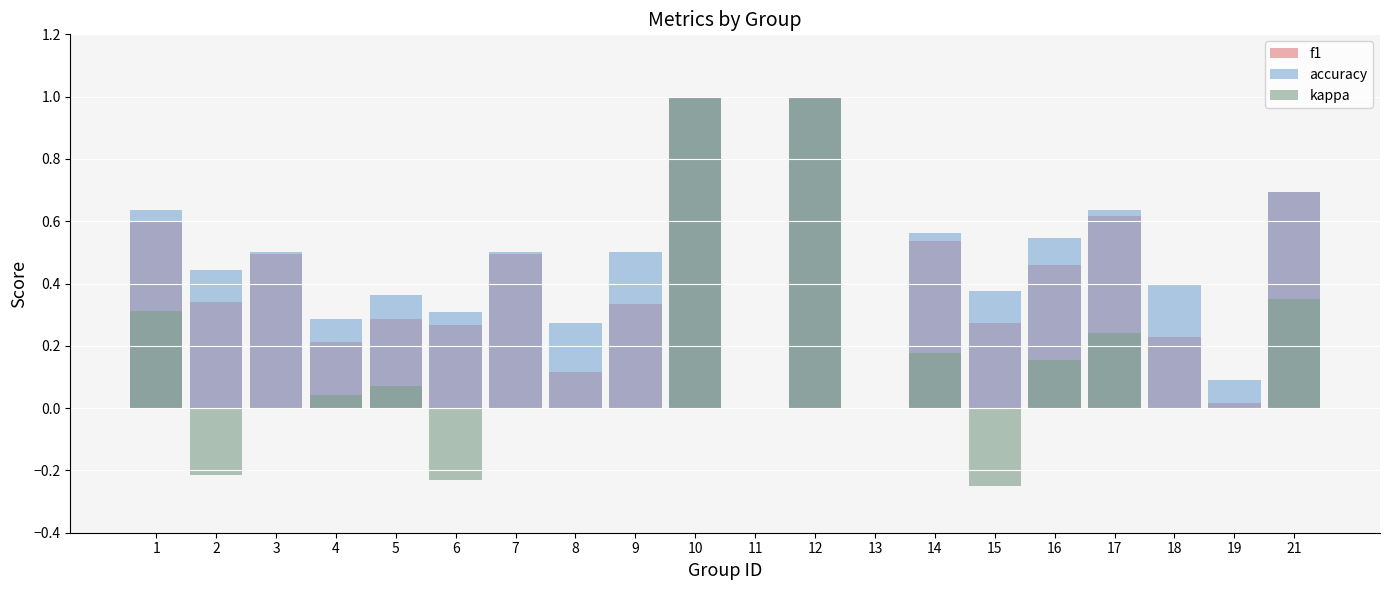

Reading right to left, list all the values displayed in this chart.

f1: 0.7	0.0	0.2	0.6	0.5	0.3	0.5	0.0	1.0	0.0	1.0	0.3	0.1	0.5	0.3	0.3	0.2	0.5	0.3	0.6
accuracy: 0.7	0.1	0.4	0.6	0.5	0.4	0.6	0.0	1.0	0.0	1.0	0.5	0.3	0.5	0.3	0.4	0.3	0.5	0.4	0.6
kappa: 0.4	0.0	0.0	0.2	0.2	-0.2	0.2	0.0	1.0	0.0	1.0	0.0	0.0	0.0	-0.2	0.1	0.0	0.0	-0.2	0.3